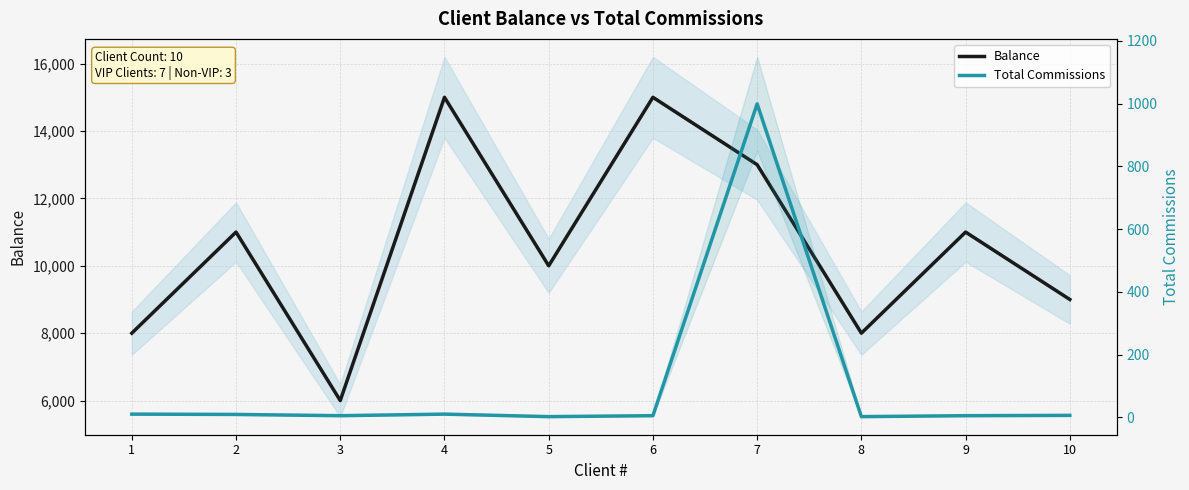

True or false: Total Commissions and Balance cross at least once.

False